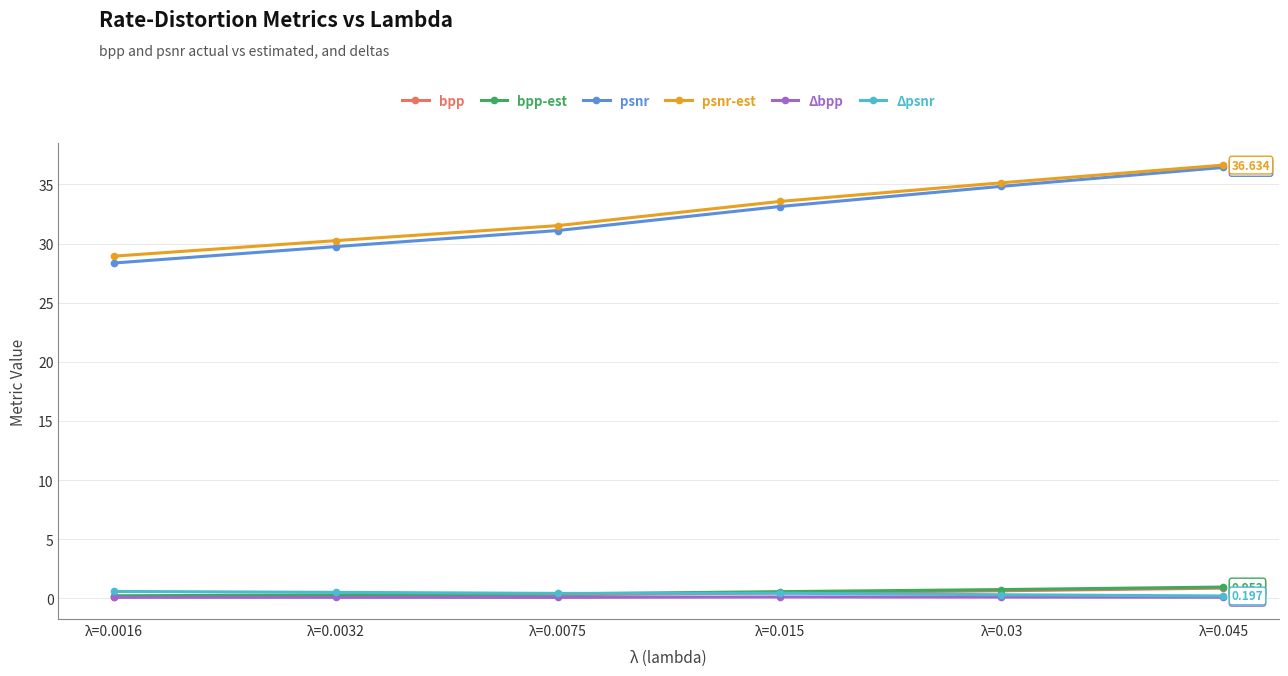

The bpp-est series shows 0.4 at λ=0.0075. True or false?

True